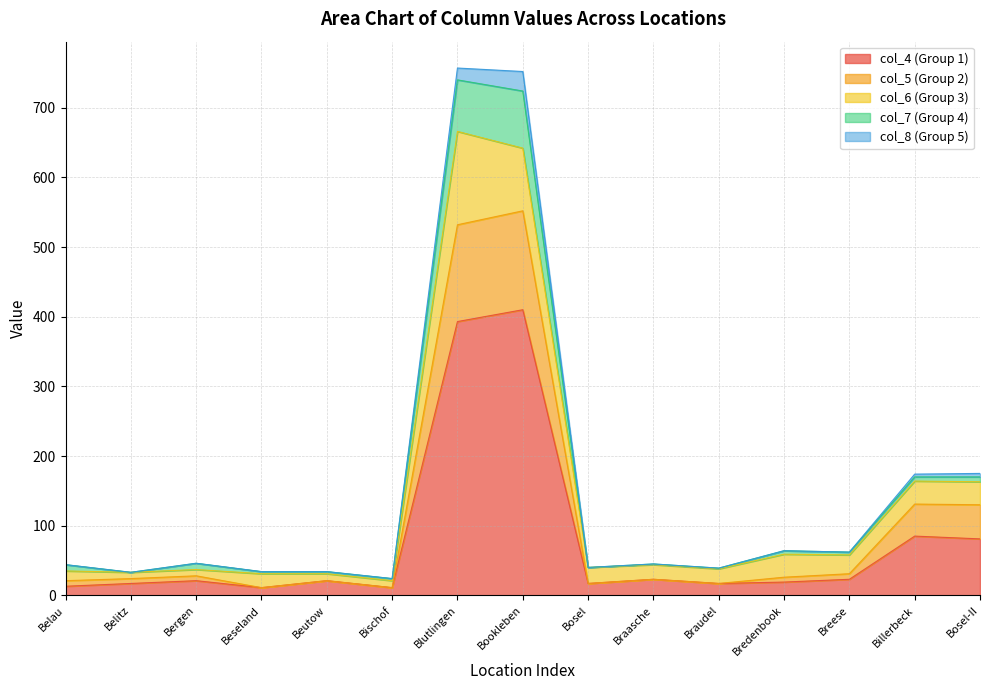

Where is the first local maximum for col_6?

Beseland